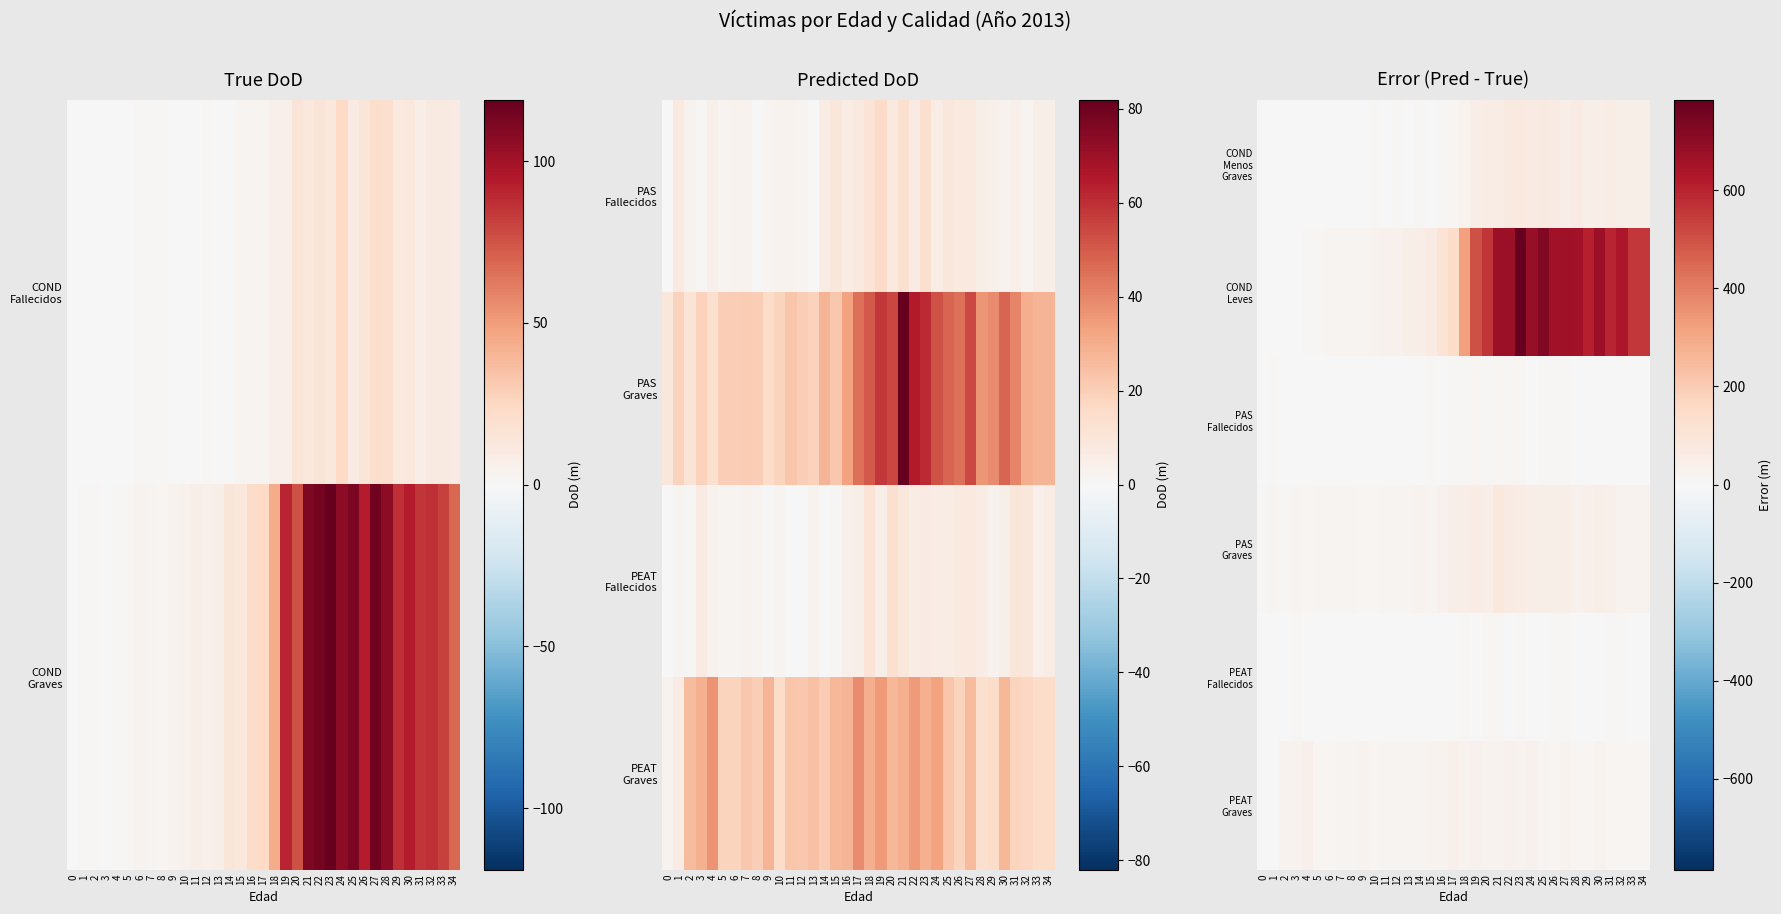

The PEAT Fallecidos series shows 5 at 0. True or false?

False